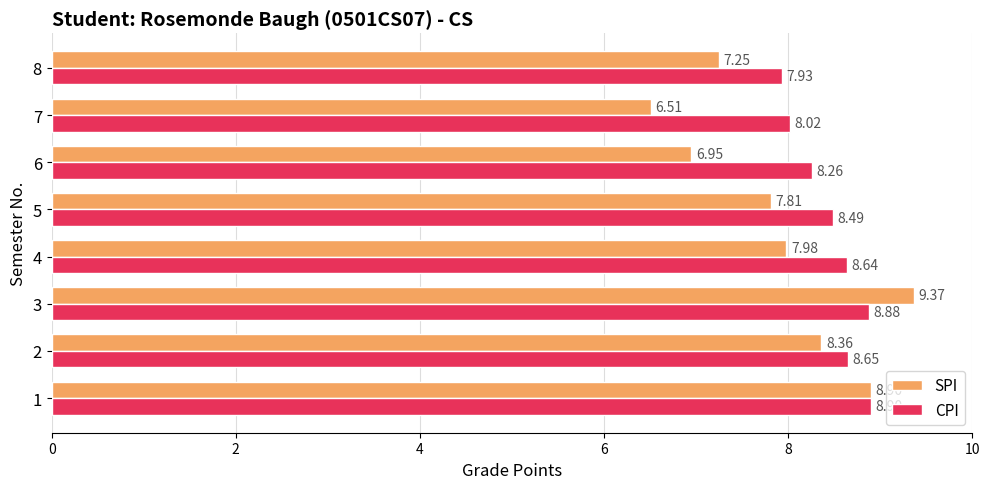

What is the sum of all CPI values?

67.8